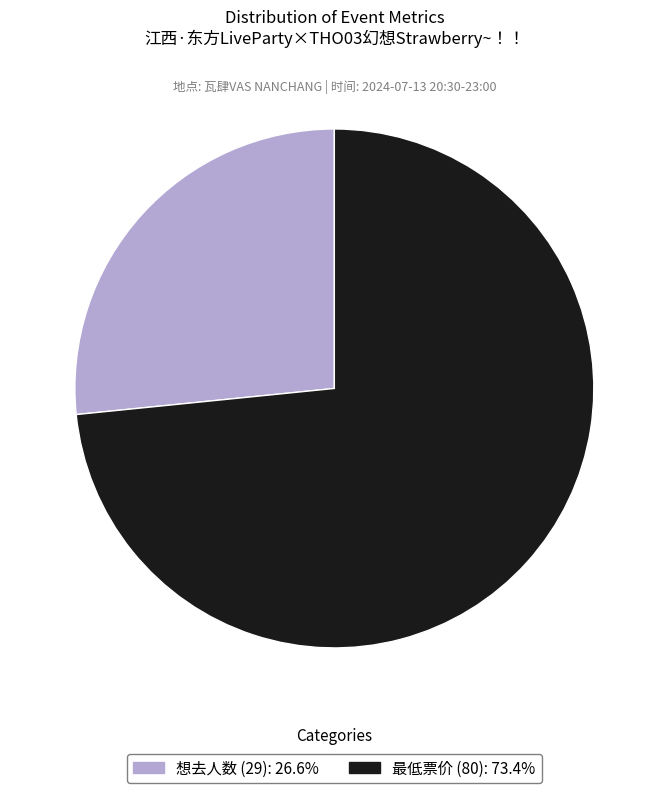

Count the number of slices in the pie.

2